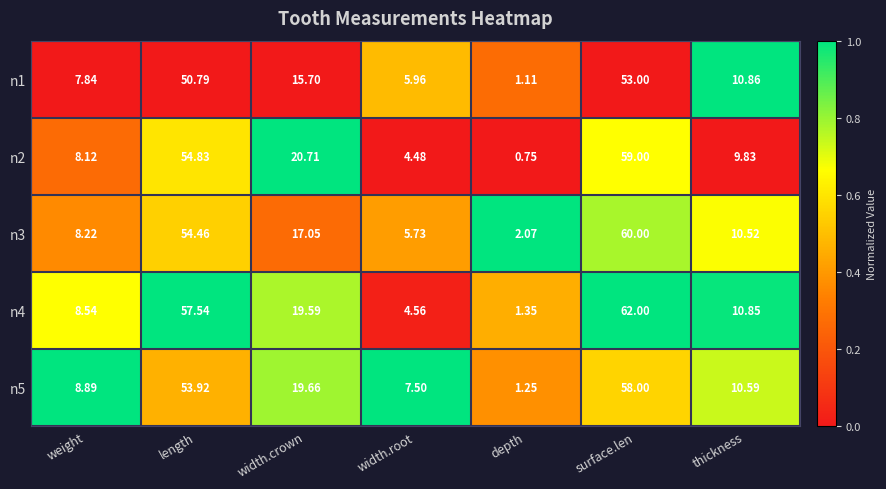

Which category has the highest value in the n5 series?

surface.len